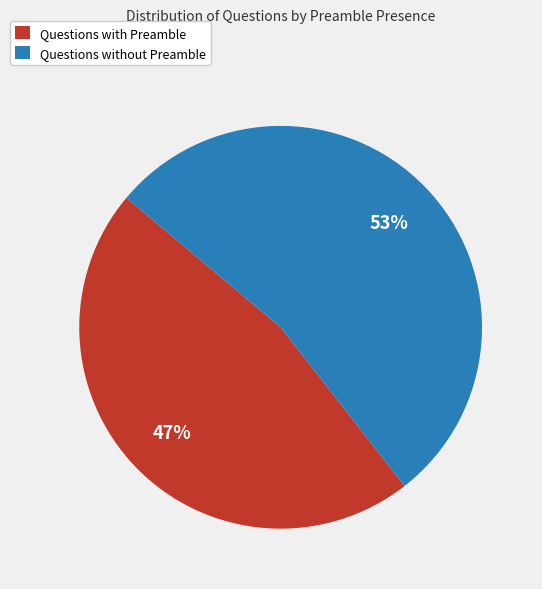

What is the smallest slice in the pie chart?

Questions with Preamble